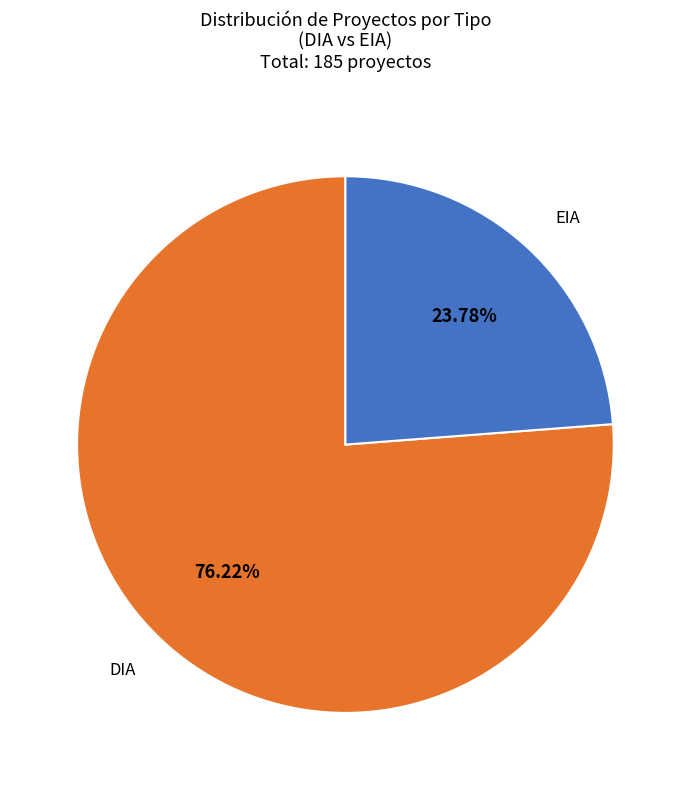

To the nearest percent, what is the difference between the largest and smallest slice percentages?

52%